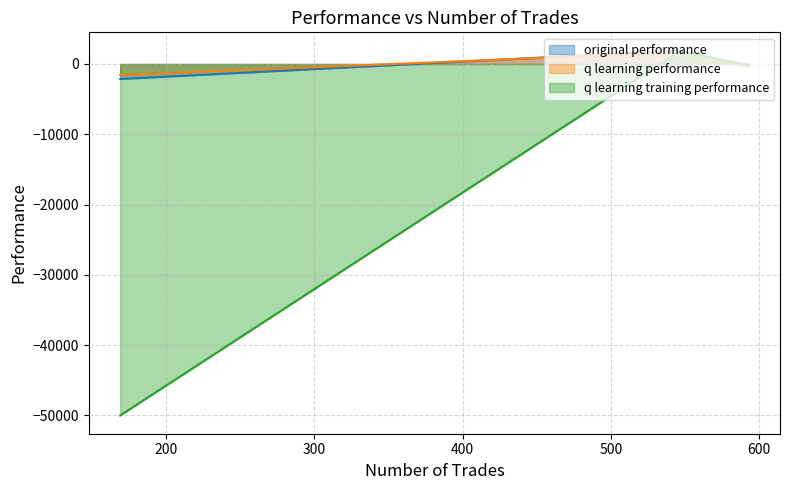

Reading left to right, transcribe all the data shown in this chart.

original performance: -2136.0	1907.8	-266.5
q learning performance: -1582.2	1665.9	-285.3
q learning training performance: -50000.0	1745.2	-141.8